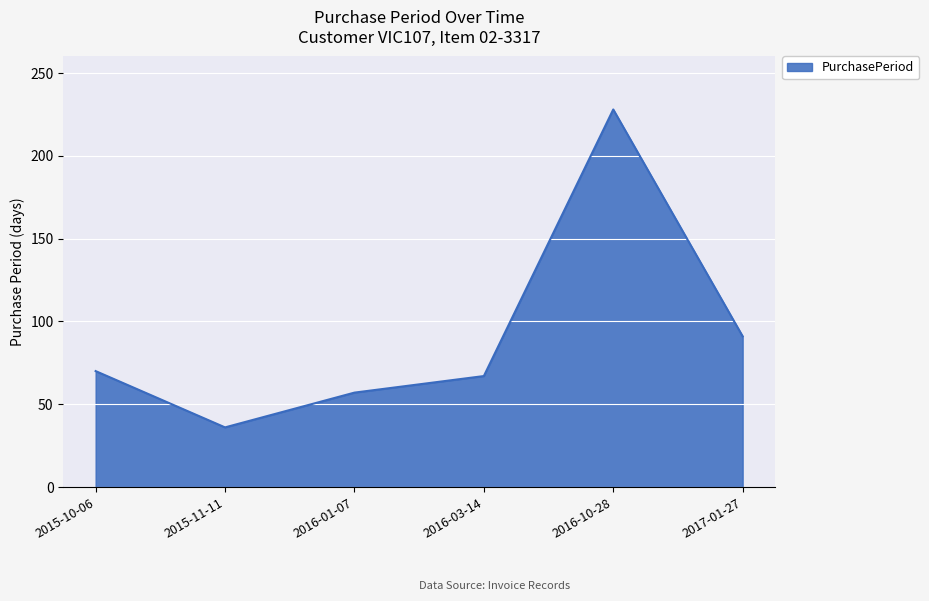

At which category does the data reach its first local peak?

2016-10-28